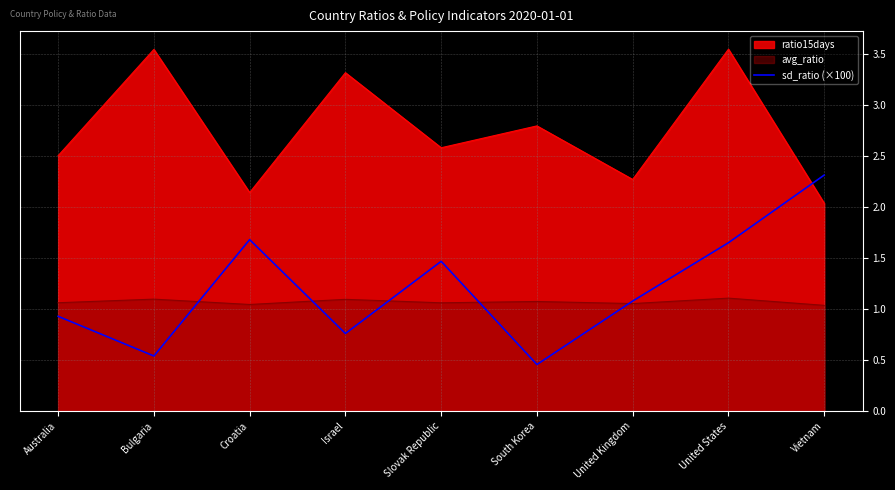

List the series in order of their peak value, lowest first.

avg_ratio, sd_ratio (×100), ratio15days